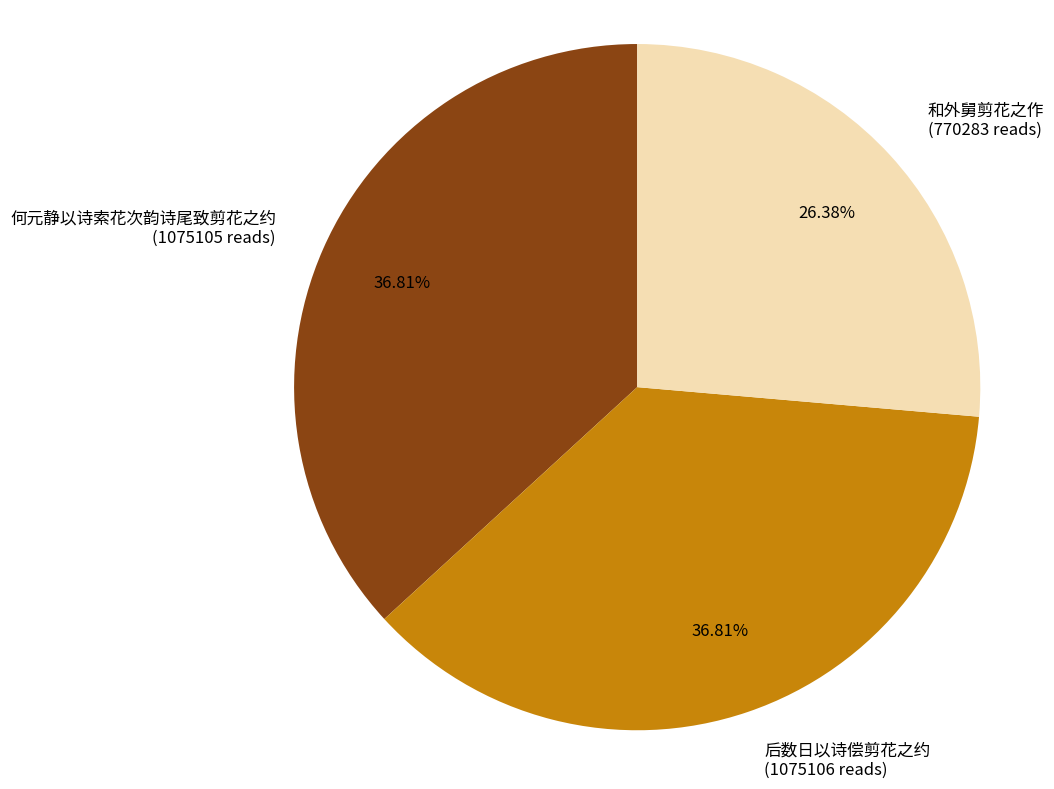

Is there any slice that represents more than half of the pie?

No